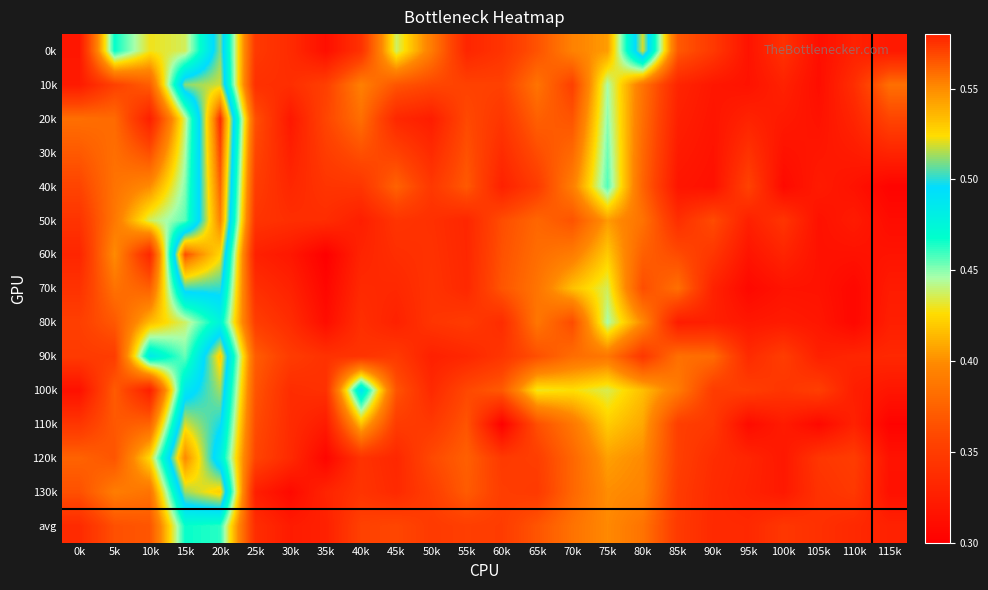

Which has a higher value, 40k or 15k?

15k